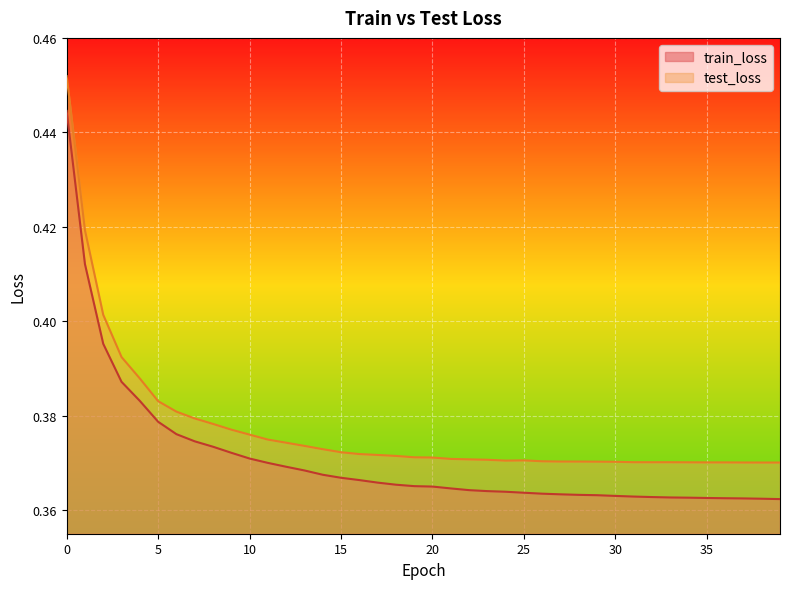

At 0, list the series in order from largest to smallest.

test_loss, train_loss